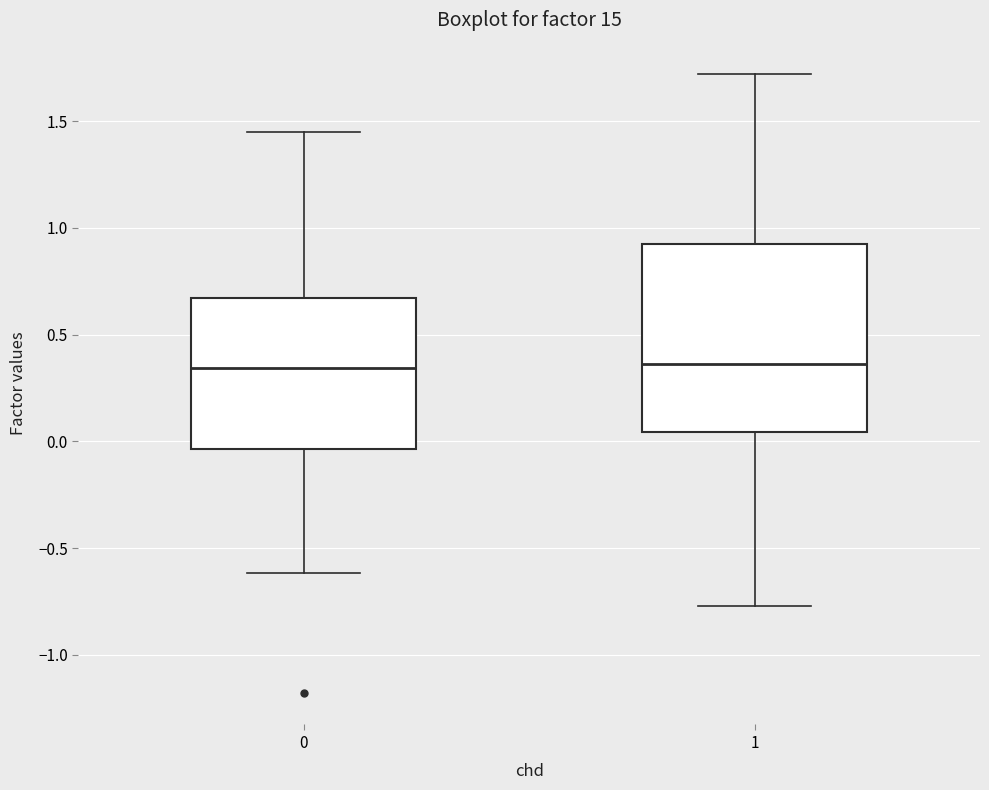

Comparing the boxes themselves (not the whiskers), which one is the tallest?

1